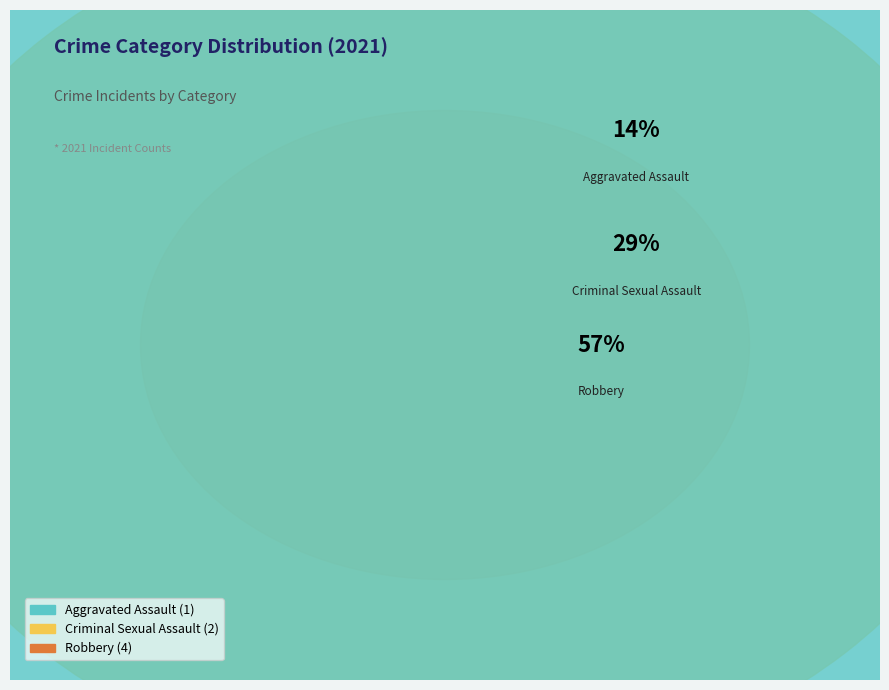

Which slice is the largest?

Robbery